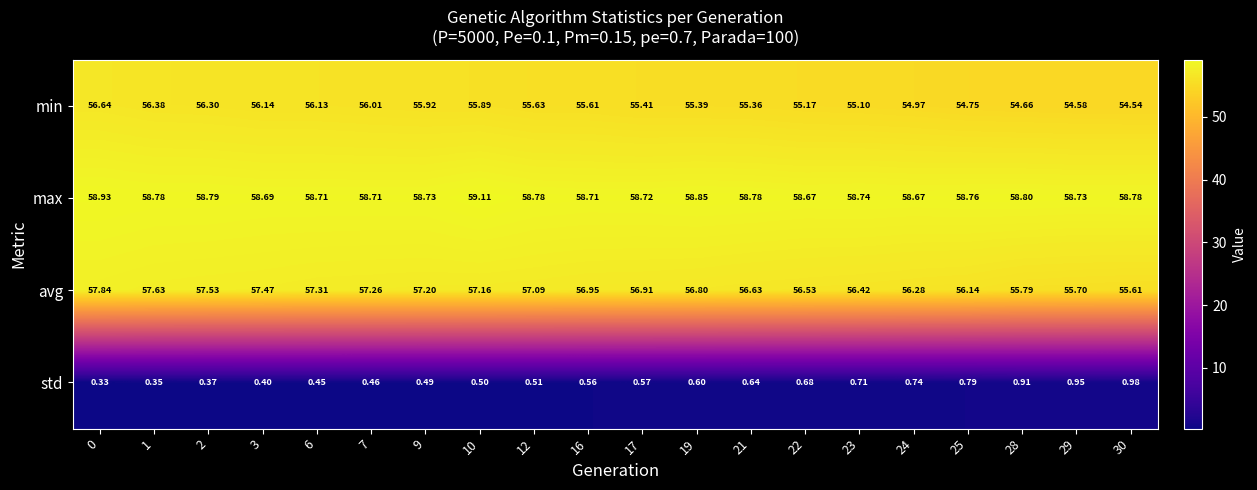

Is the value of min at 10 greater than the value of max at 3?

No